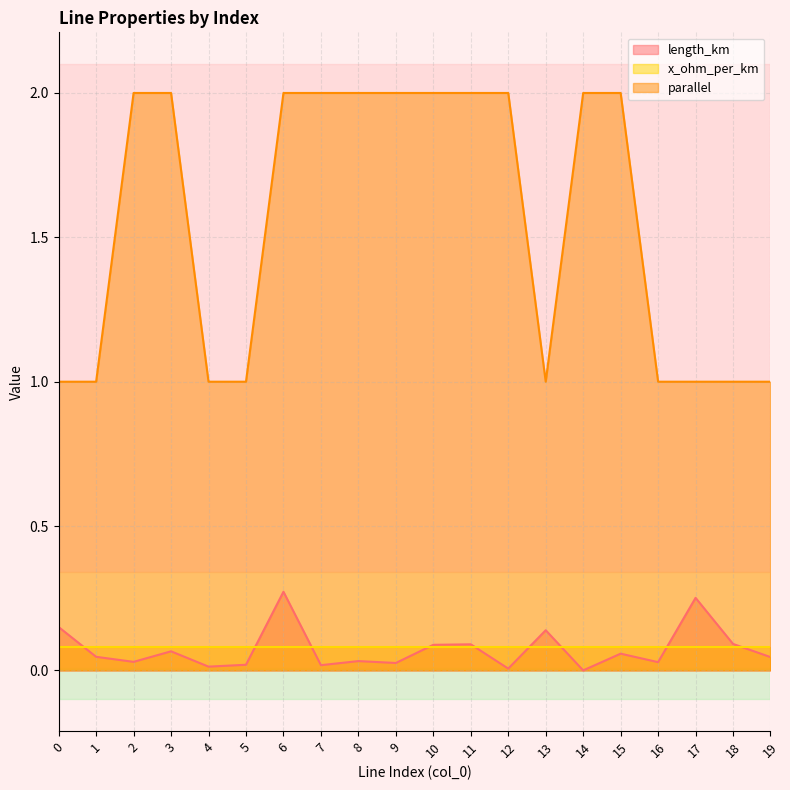

Between 9 and 15, which series saw the biggest shift?

length_km